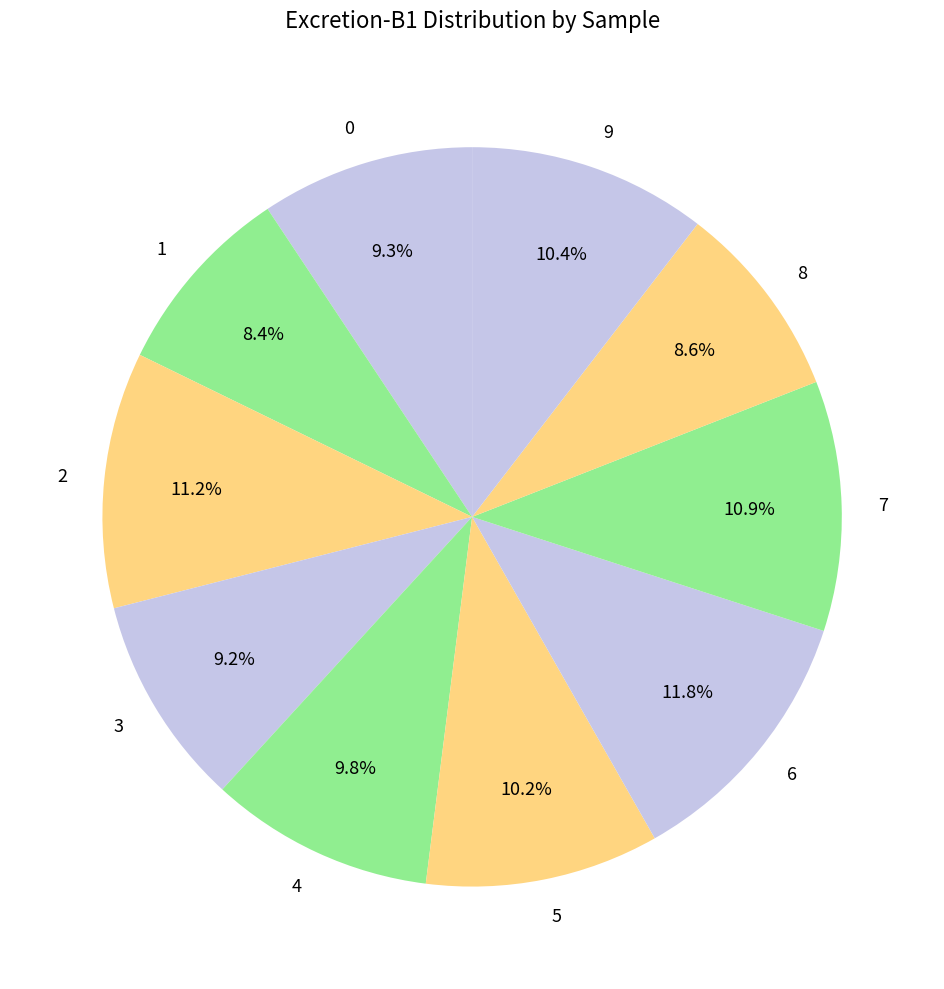

What portion of the pie excludes 0?

90.7%